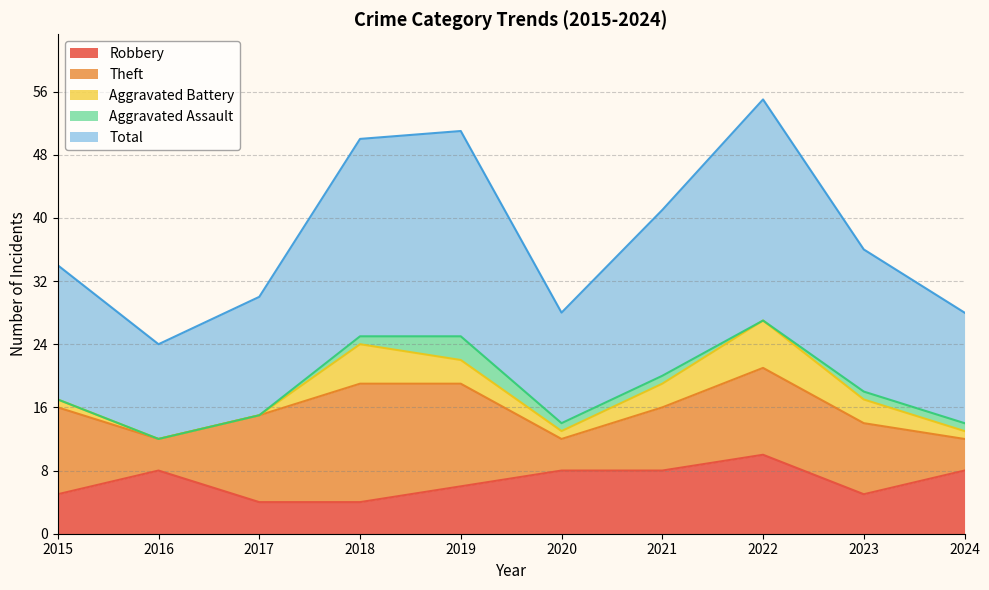

At 2020, list the series in order from largest to smallest.

Total, Robbery, Theft, Aggravated Battery, Aggravated Assault